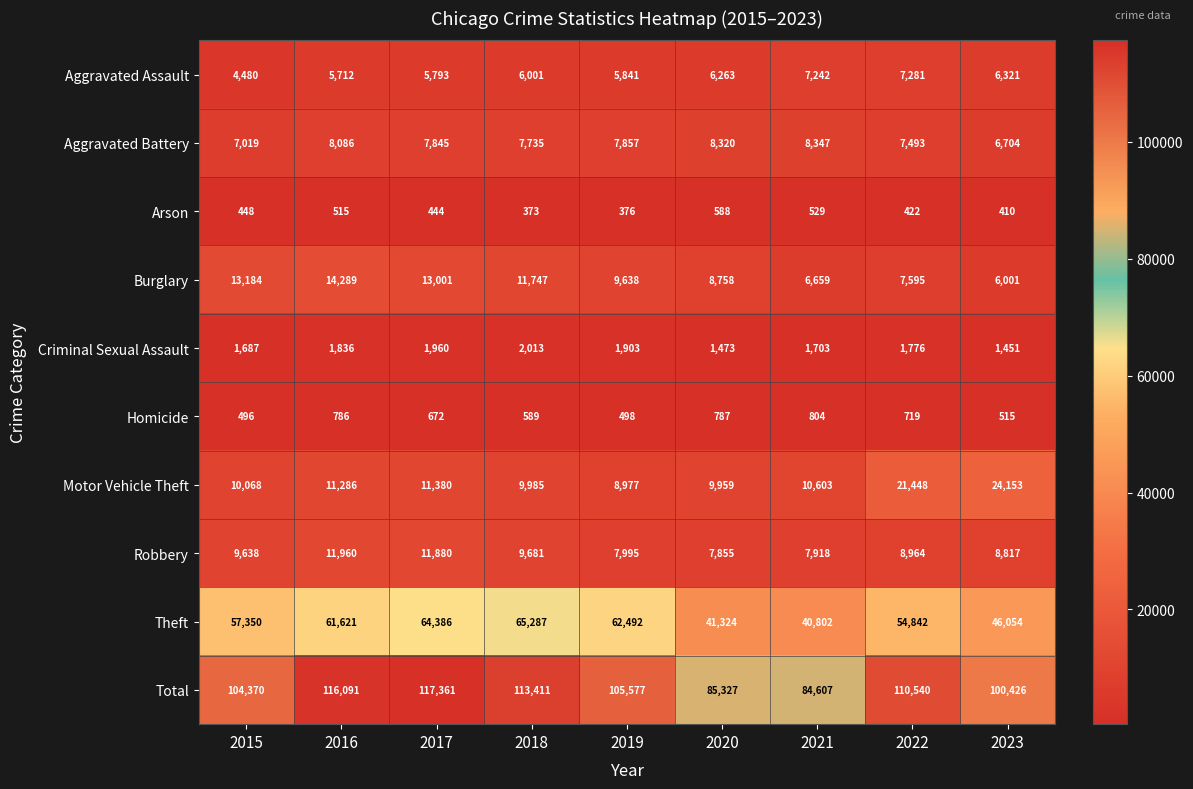

Rank the series at 2016 from lowest to highest value.

Arson, Homicide, Criminal Sexual Assault, Aggravated Assault, Aggravated Battery, Motor Vehicle Theft, Robbery, Burglary, Theft, Total